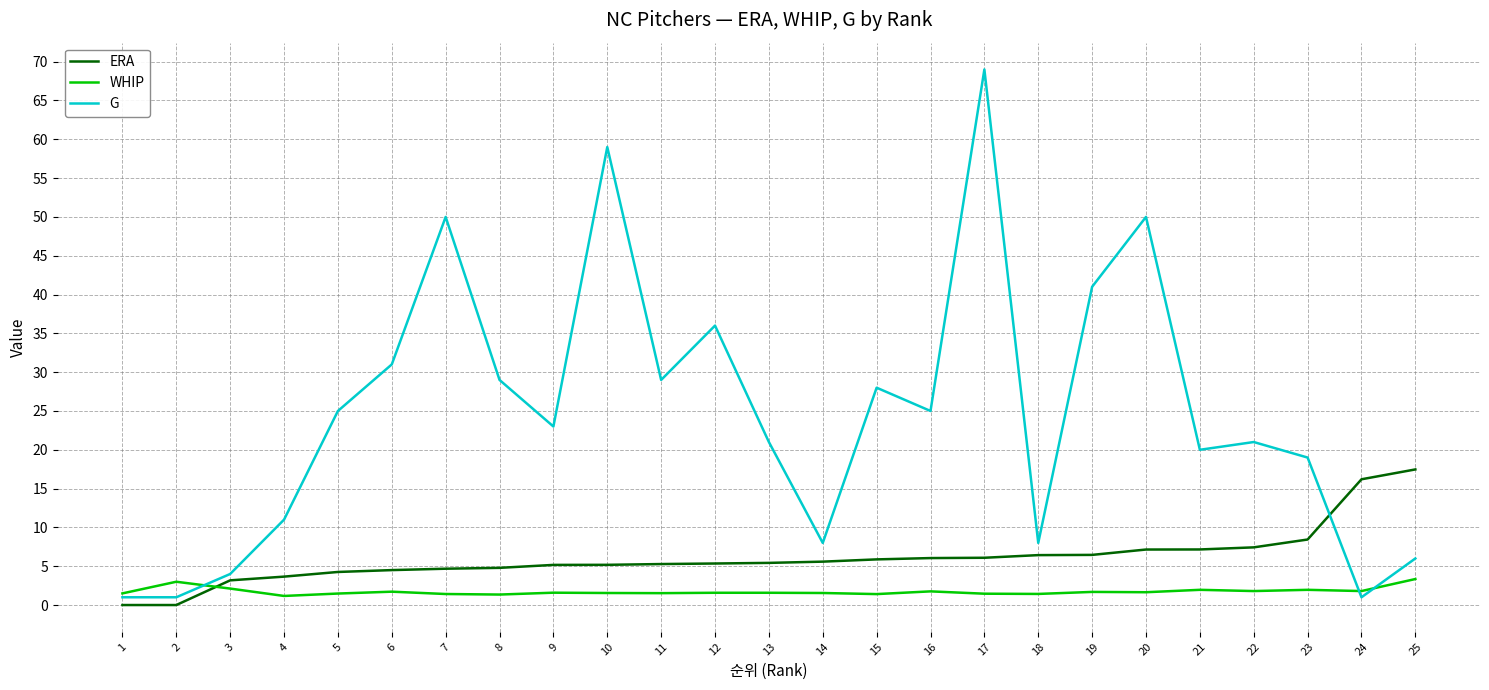

Rank the series by their maximum value, from lowest to highest.

WHIP, ERA, G